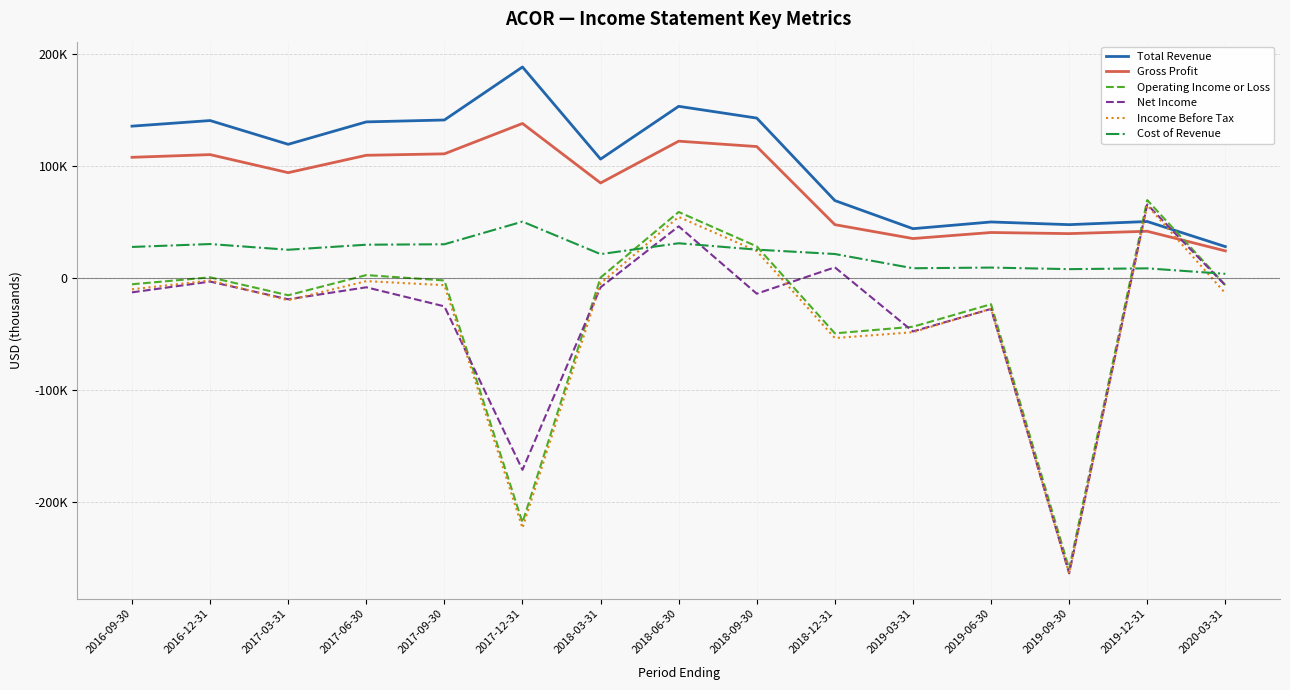

What are all the series names shown in the legend?

Total Revenue, Gross Profit, Operating Income or Loss, Net Income, Income Before Tax, Cost of Revenue